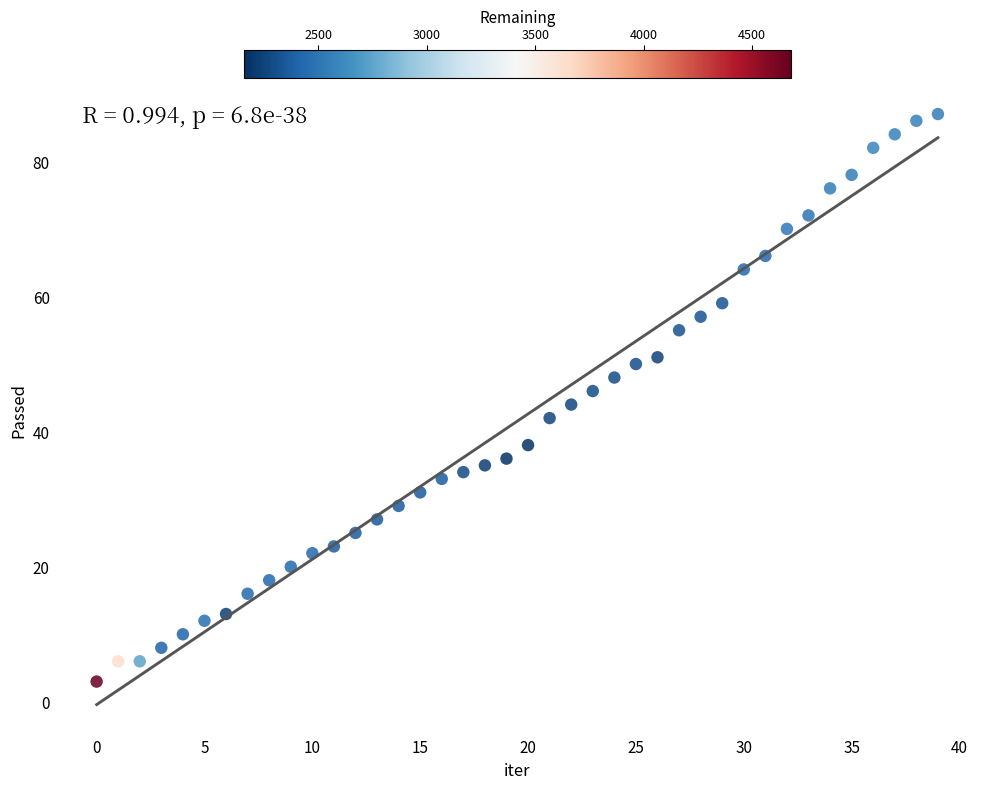

What is the range of Y values (max minus min)?

84